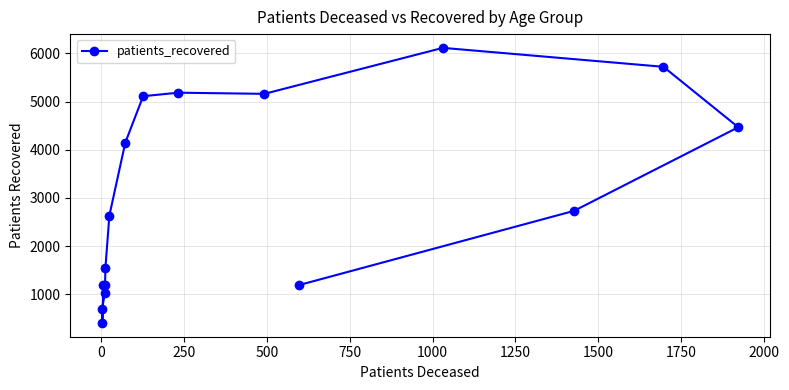

Reading left to right, extract all data points from this chart.

1187	407	691	1027	1201	1548	2636	4147	5112	5185	5161	6115	5722	4468	2733	1192